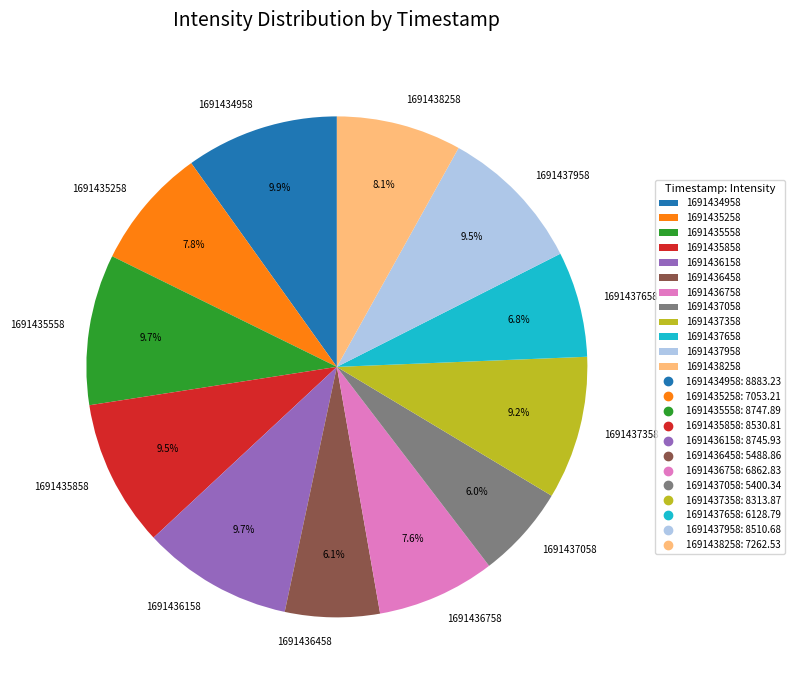

Combined, what portion of the pie is 1691437958 and 1691435258?

17.3%